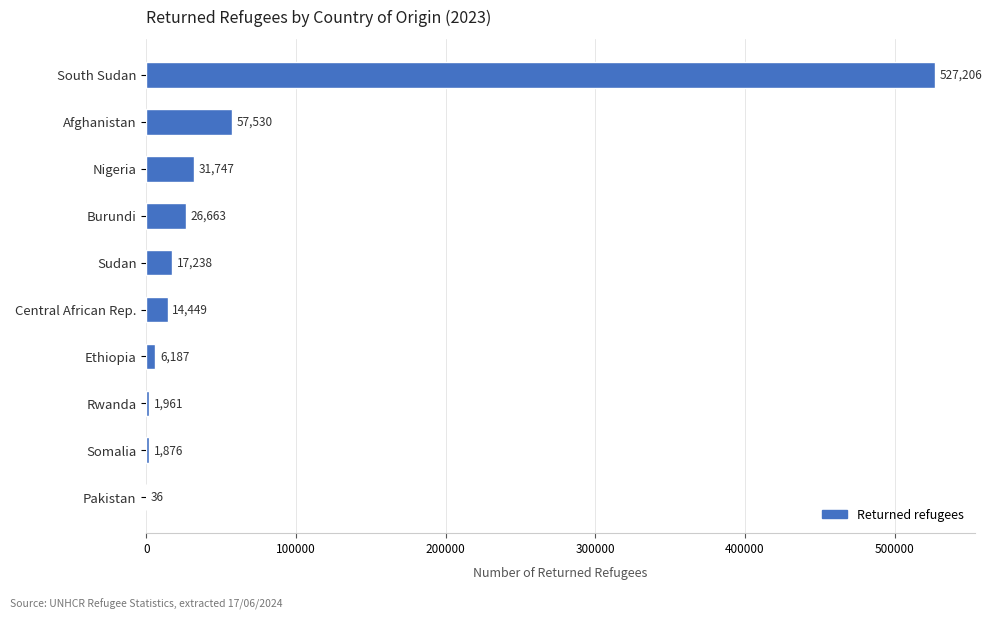

Are the bars horizontal?

Yes